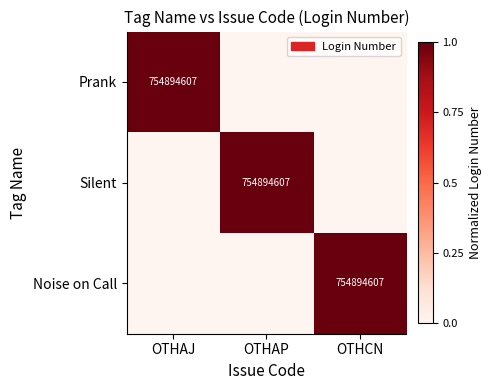

What is the total value across all series at OTHAJ?

1